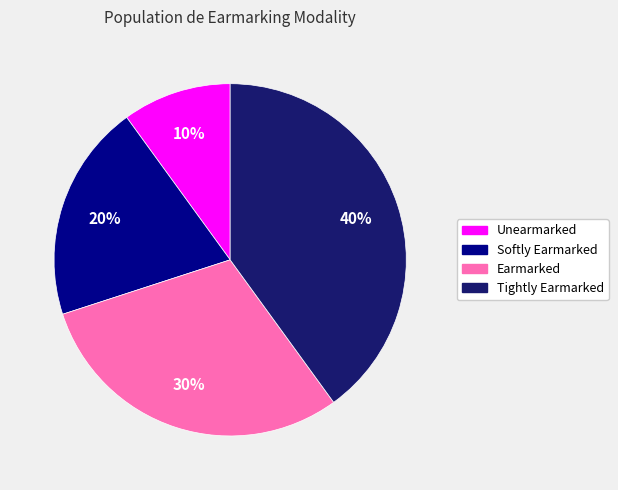

To the nearest percent, what is the average slice percentage?

25%